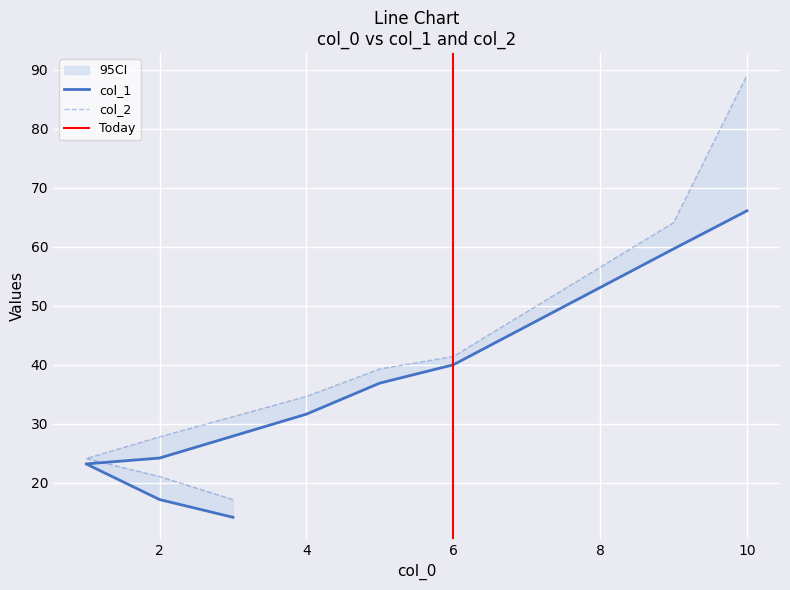

Between 1 and 3, which is larger?

1